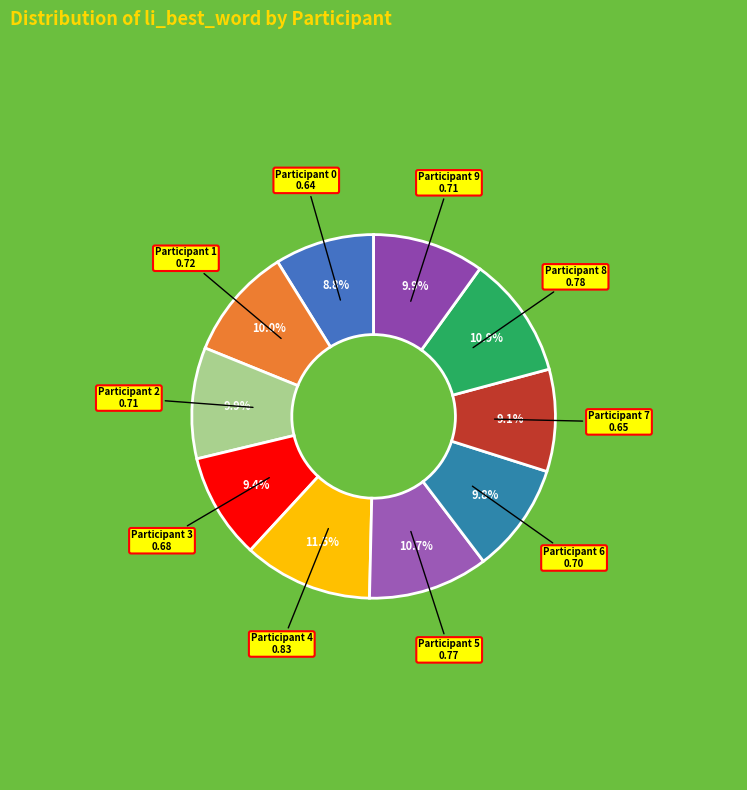

How much of the chart is everything except Participant 3?

90.6%